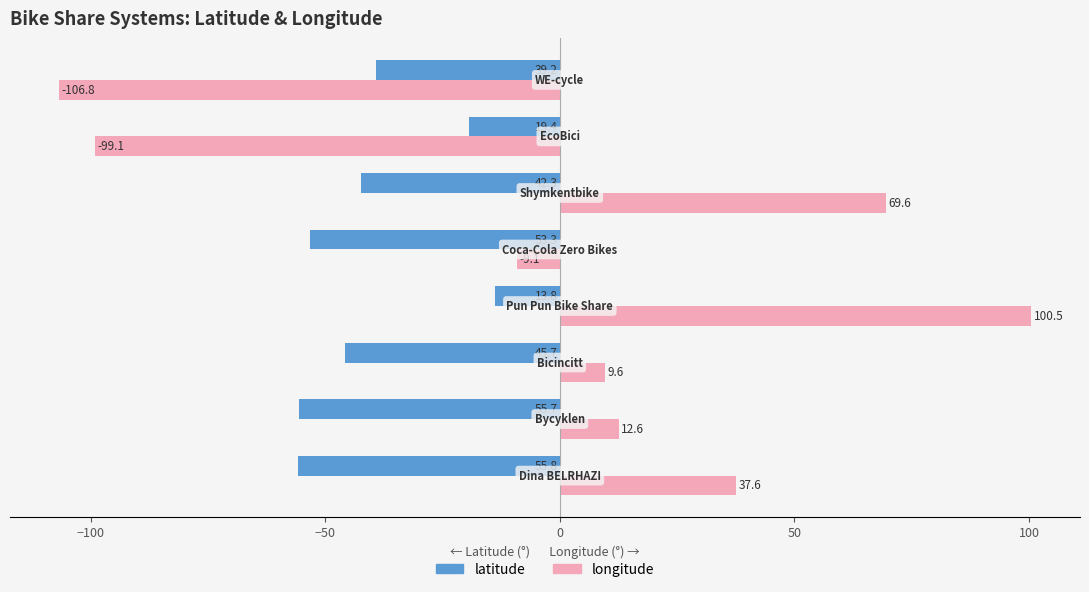

Which series has the widest spread of values?

longitude